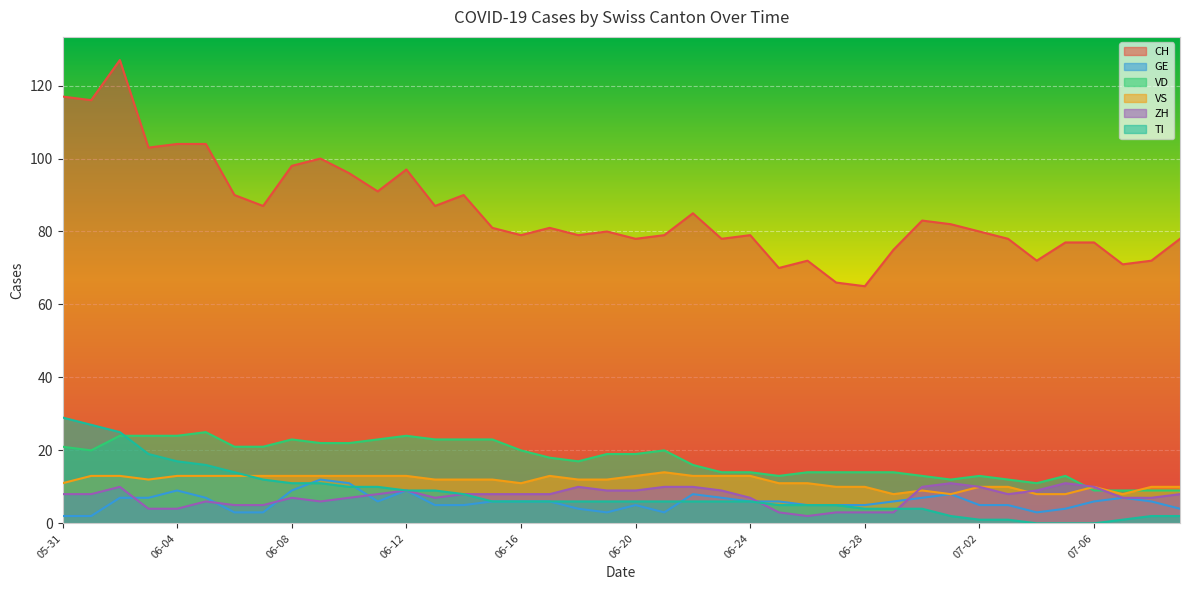

What is the lowest value of the CH series?

65